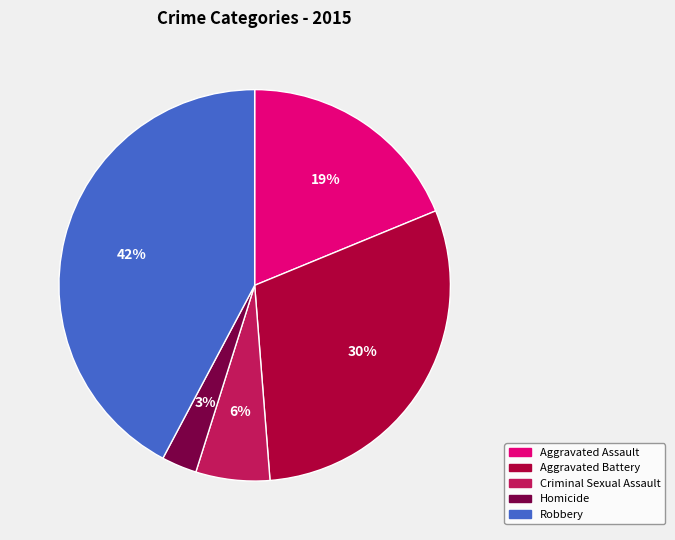

Which has a higher value, Criminal Sexual Assault or Robbery?

Robbery